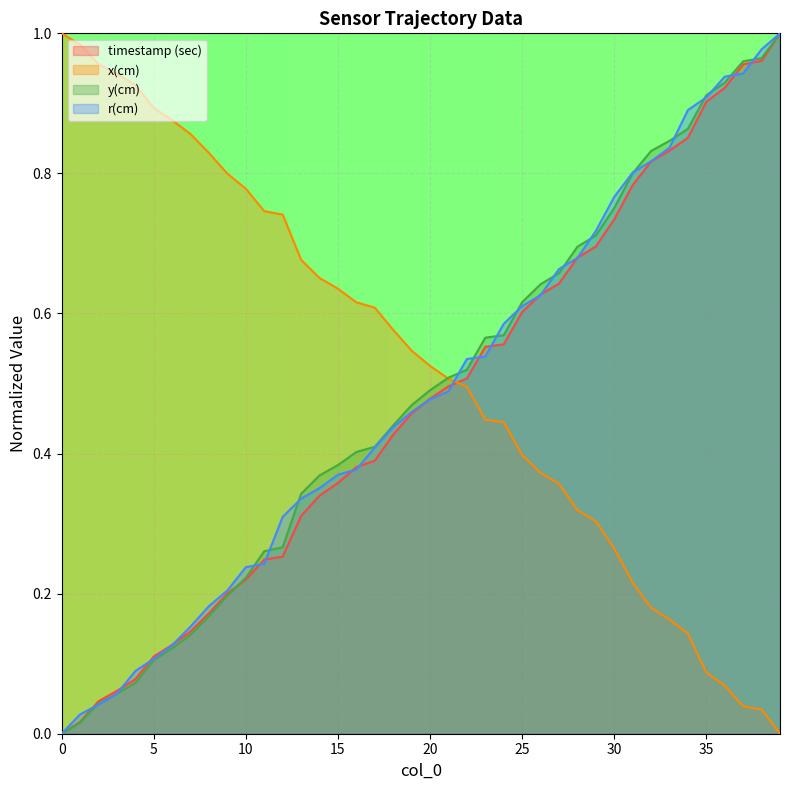

At how many categories does at least one series exceed 0?

40